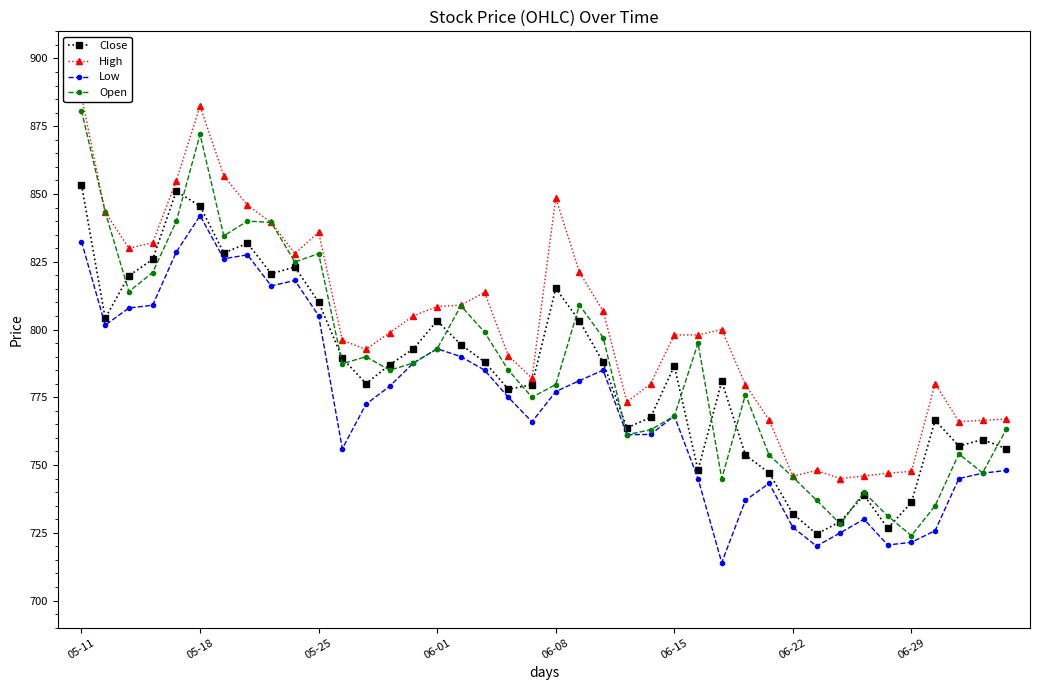

Is it true that Low equals 239.4 at 31?

False